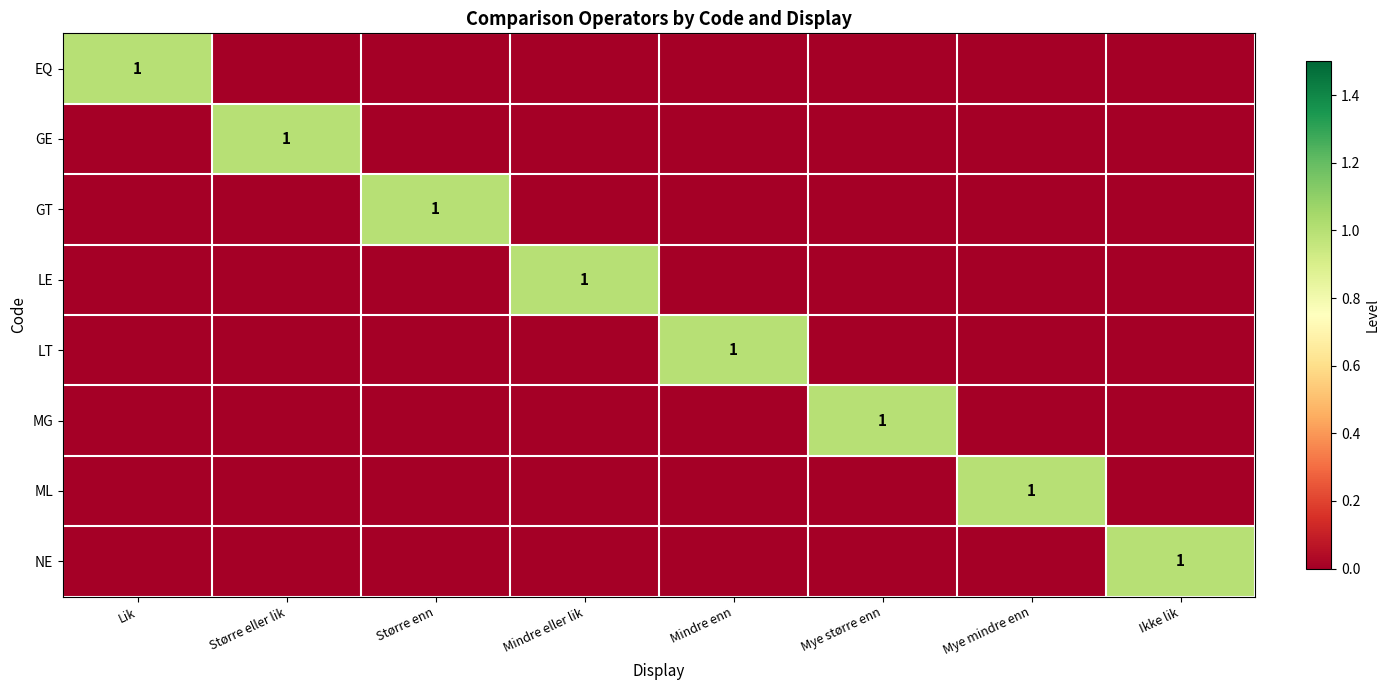

What is the difference between the highest and lowest values at Lik?

1